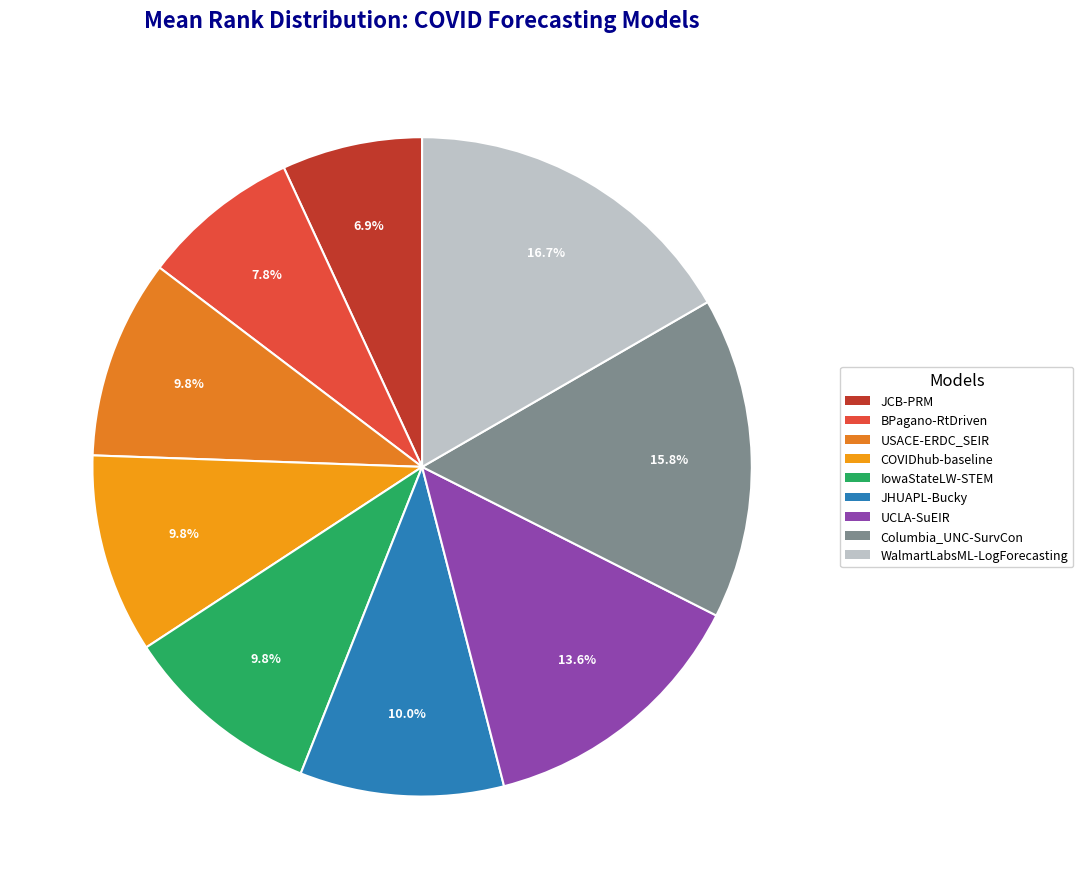

Combined, what portion of the pie is USACE-ERDC_SEIR and JHUAPL-Bucky?

19.8%